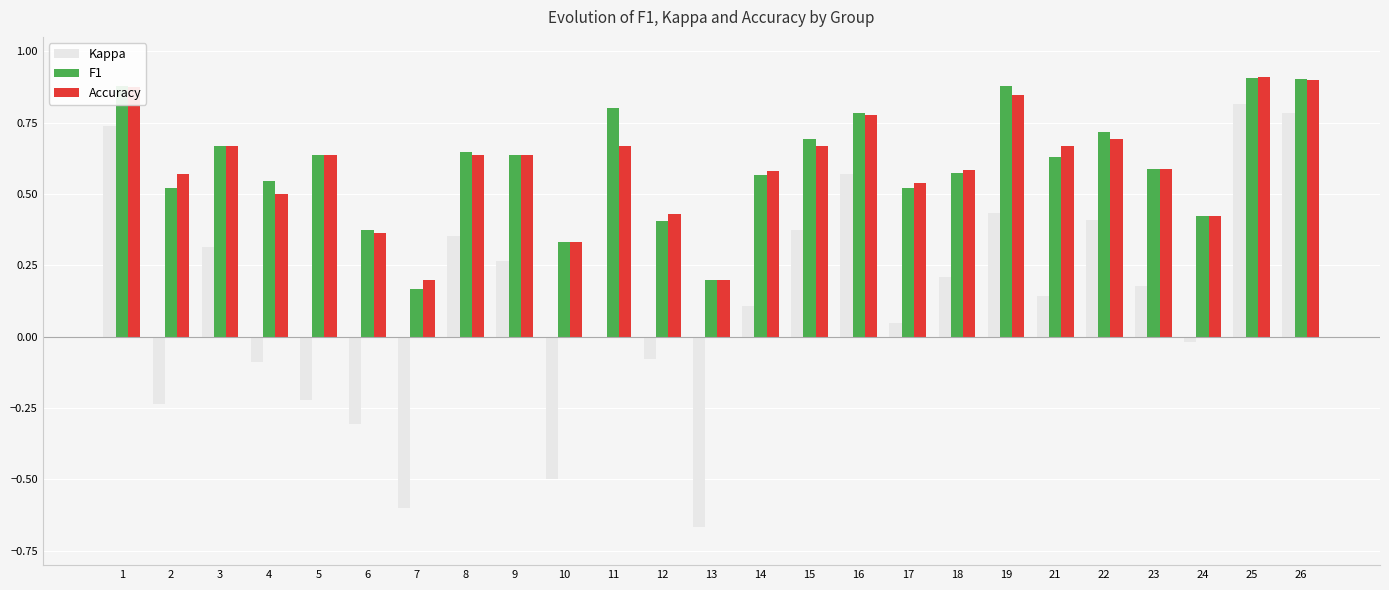

Where is Kappa nearest to the value 0?

11